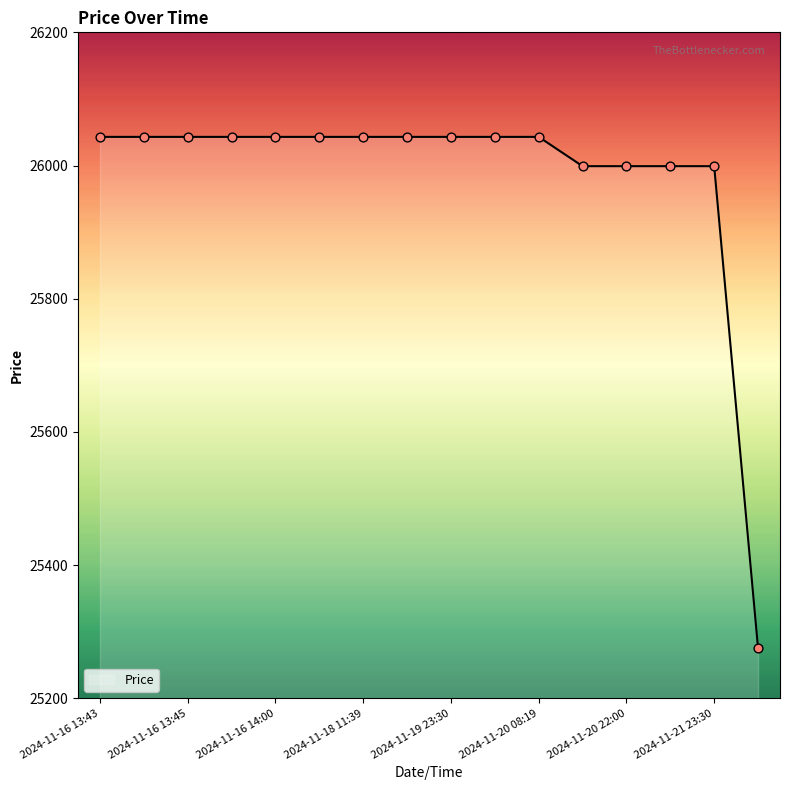

What is the greatest value displayed?

26043